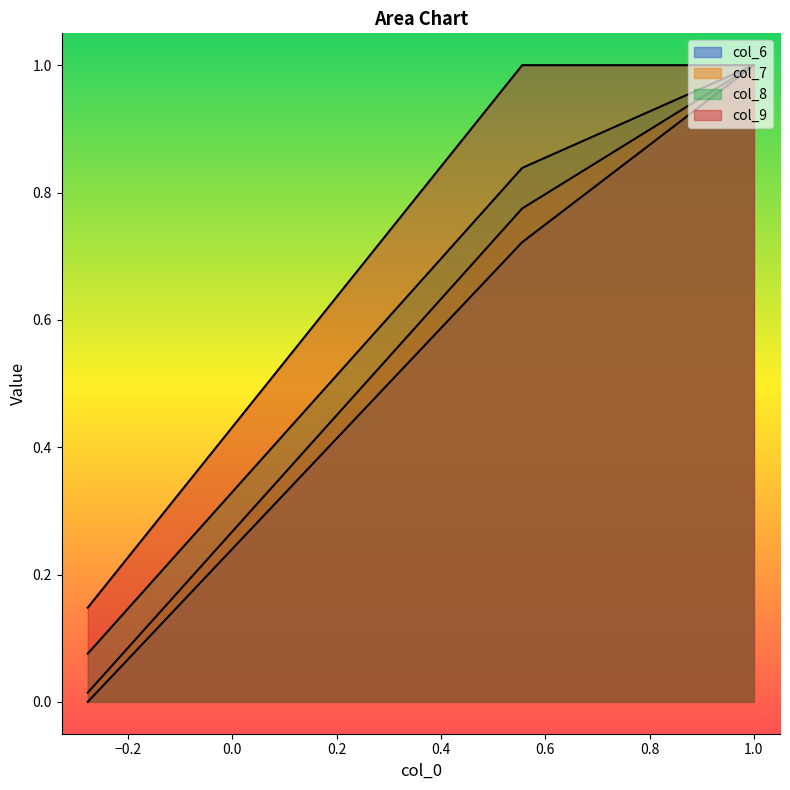

How many lines are shown in the chart?

4